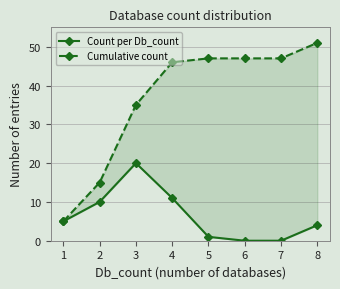

Is the value of Cumulative count at 5 greater than the value of Count per Db_count at 7?

Yes